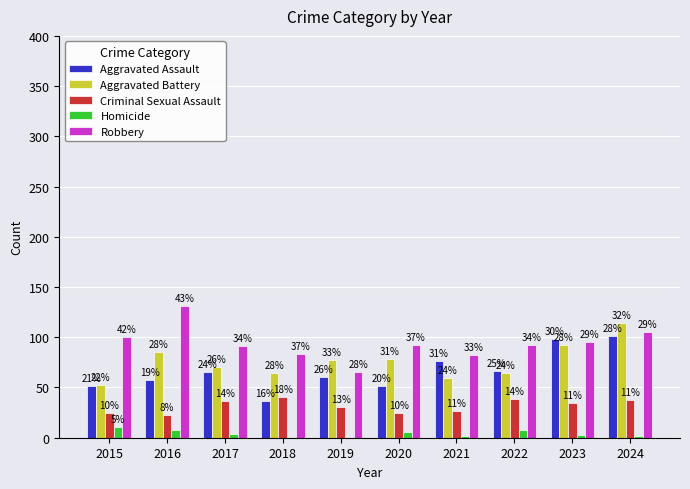

List the series in order of their peak value, highest first.

Robbery, Aggravated Battery, Aggravated Assault, Criminal Sexual Assault, Homicide